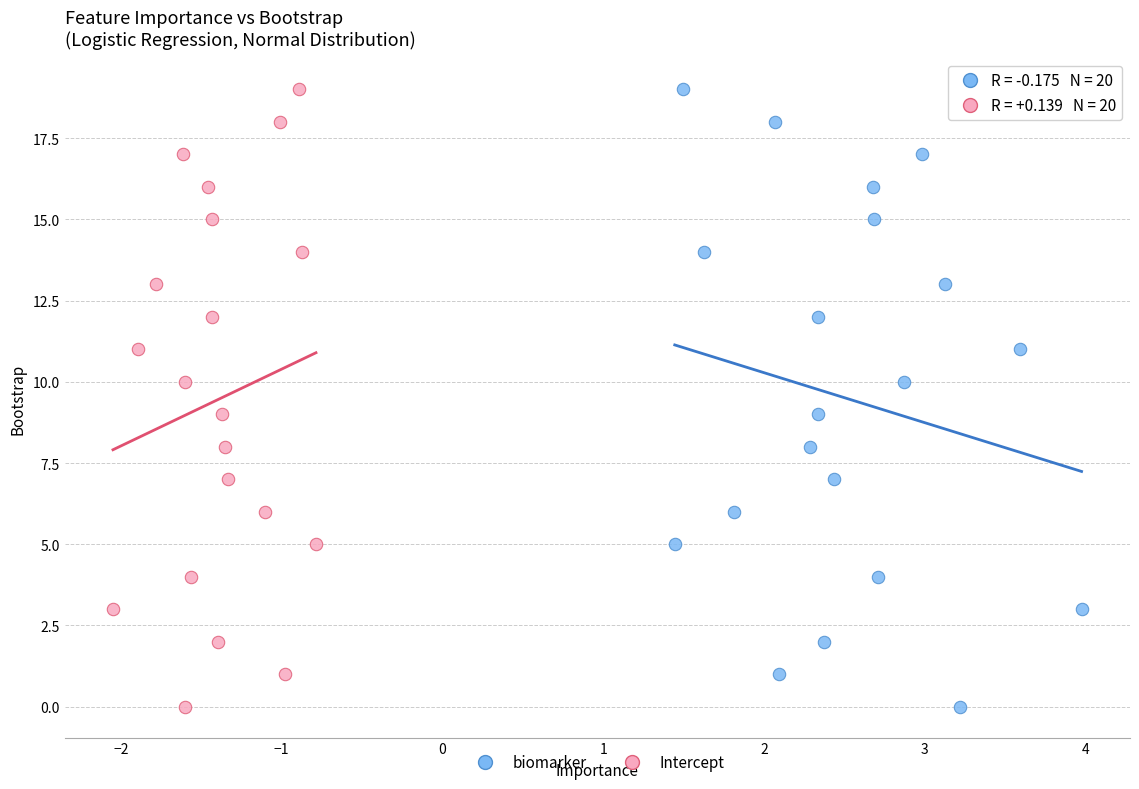

What are all the series names shown in the legend?

biomarker, Intercept